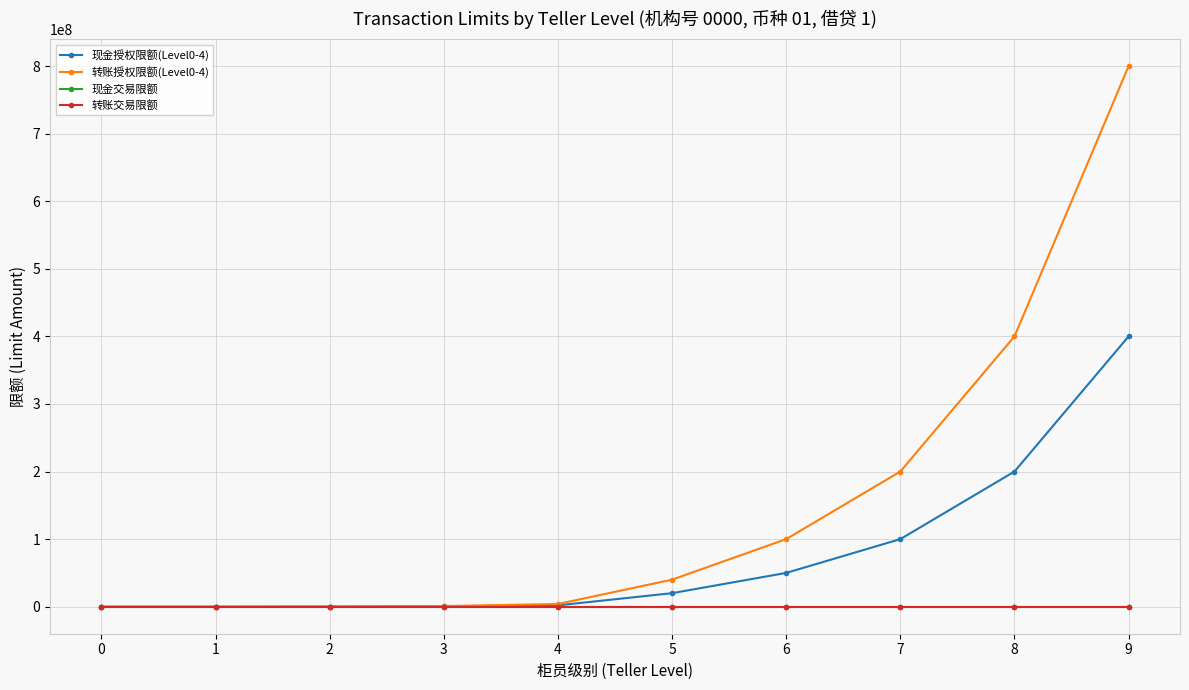

Does the chart have visible grid lines?

Yes